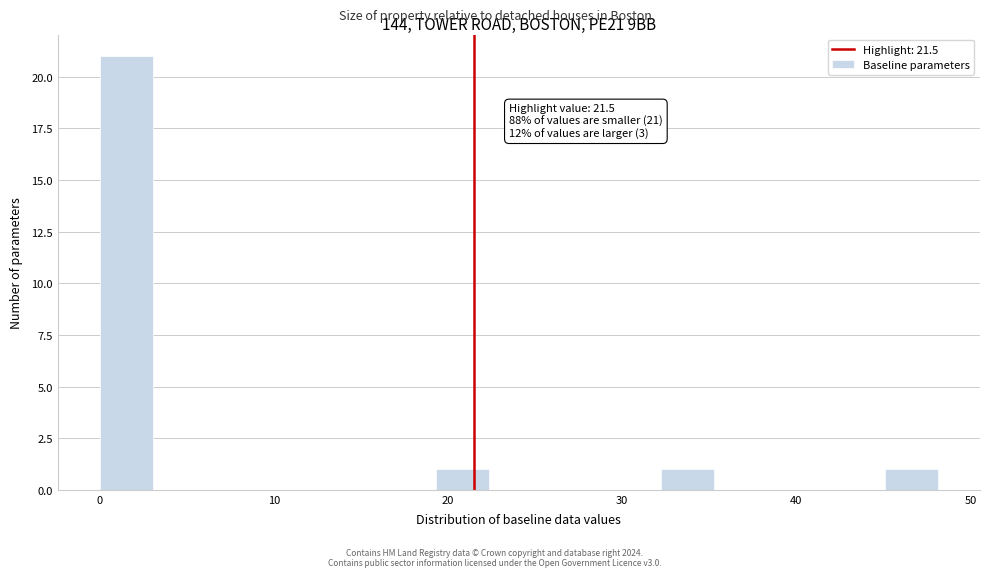

Read against the x-axis, roughly where is the centre of the tallest bar?

2